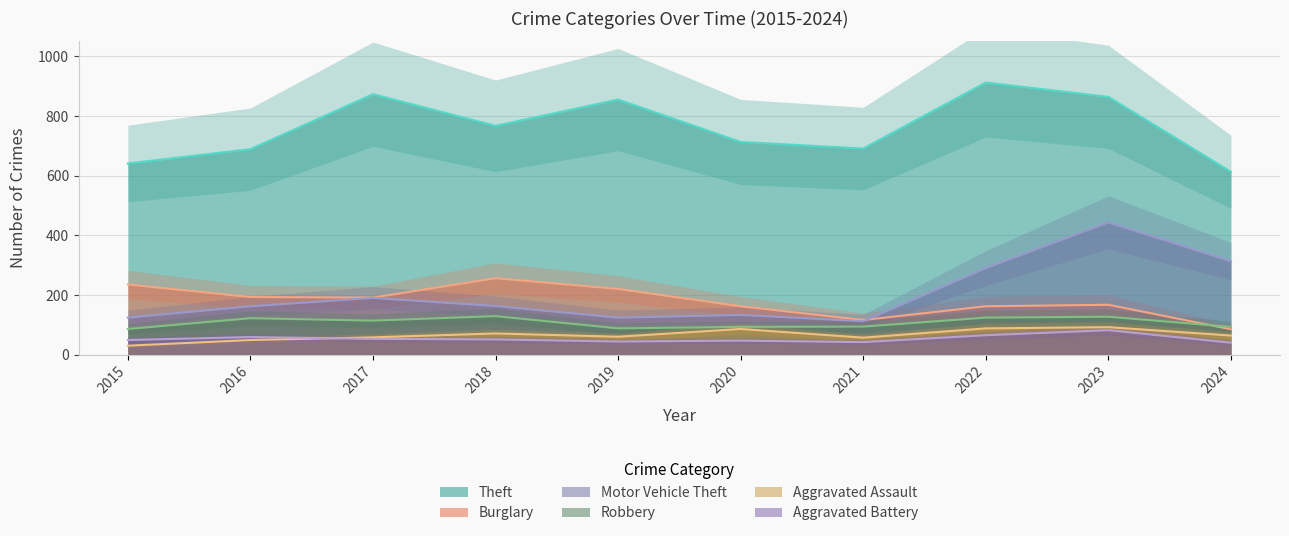

At which category does Theft reach its first local valley?

2018